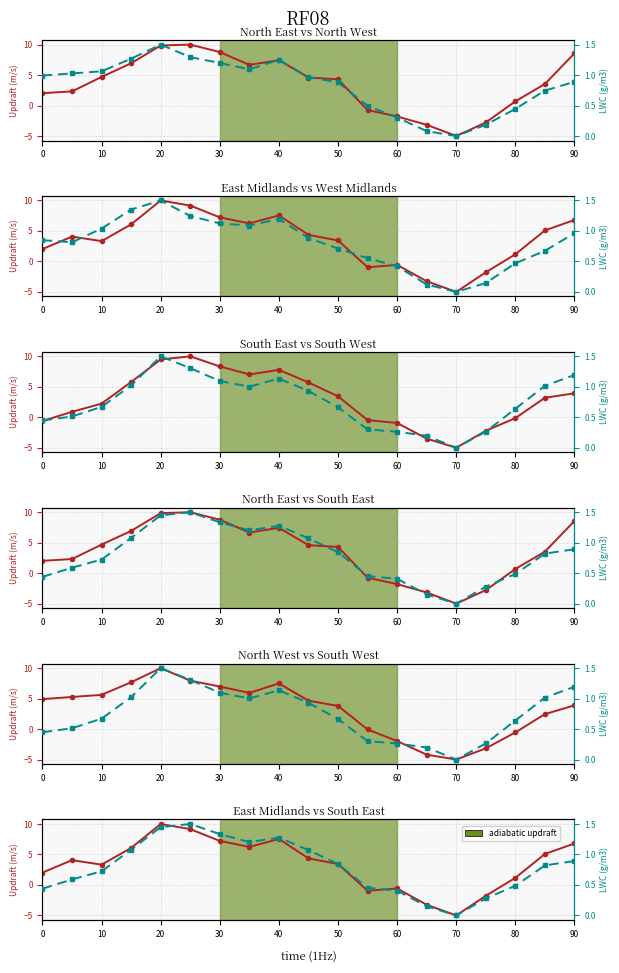

What is the average value of the NORTH WEST series?

3.2